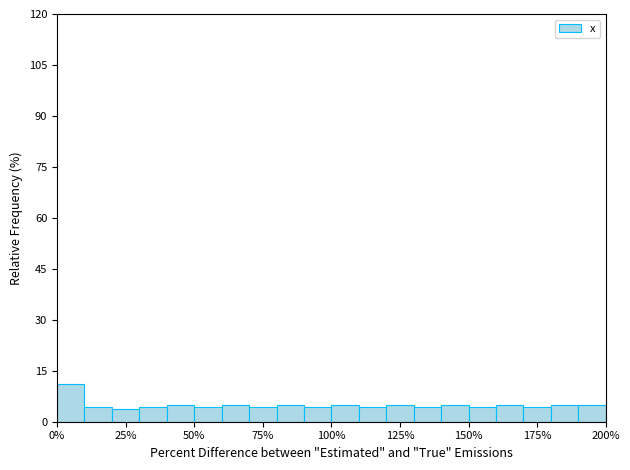

Read against the x-axis, roughly where is the centre of the tallest bar?

5